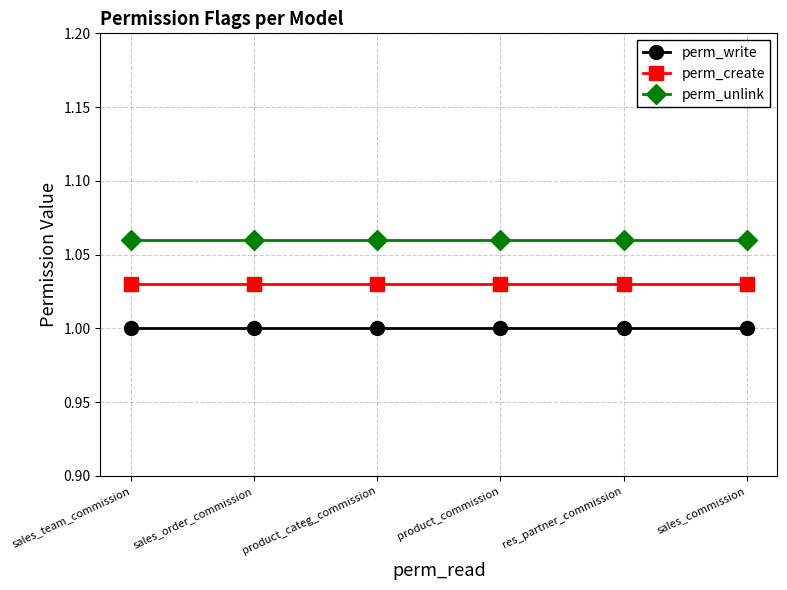

What is the label of the 4th point from the right?

product_categ_commission